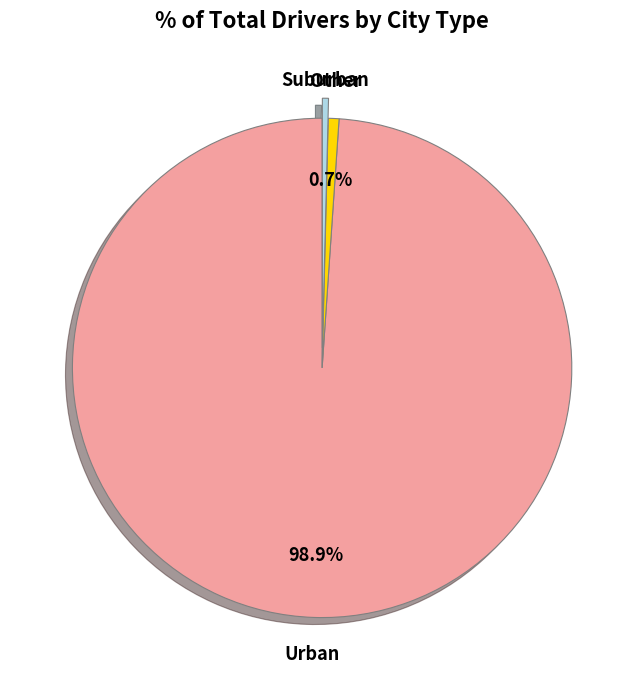

Does any single category account for the majority?

Yes